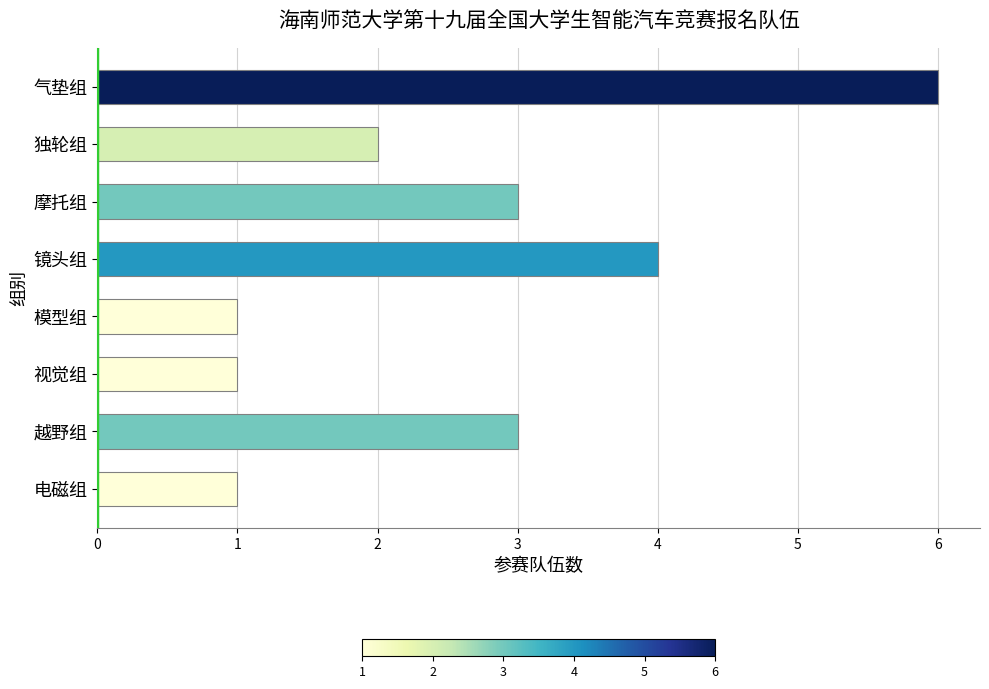

What is the sum of all values?

21